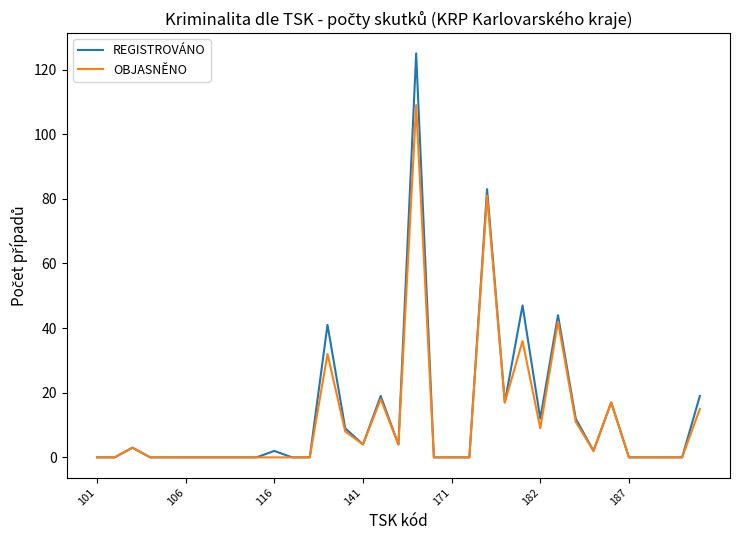

What is the maximum value shown in the chart?

125